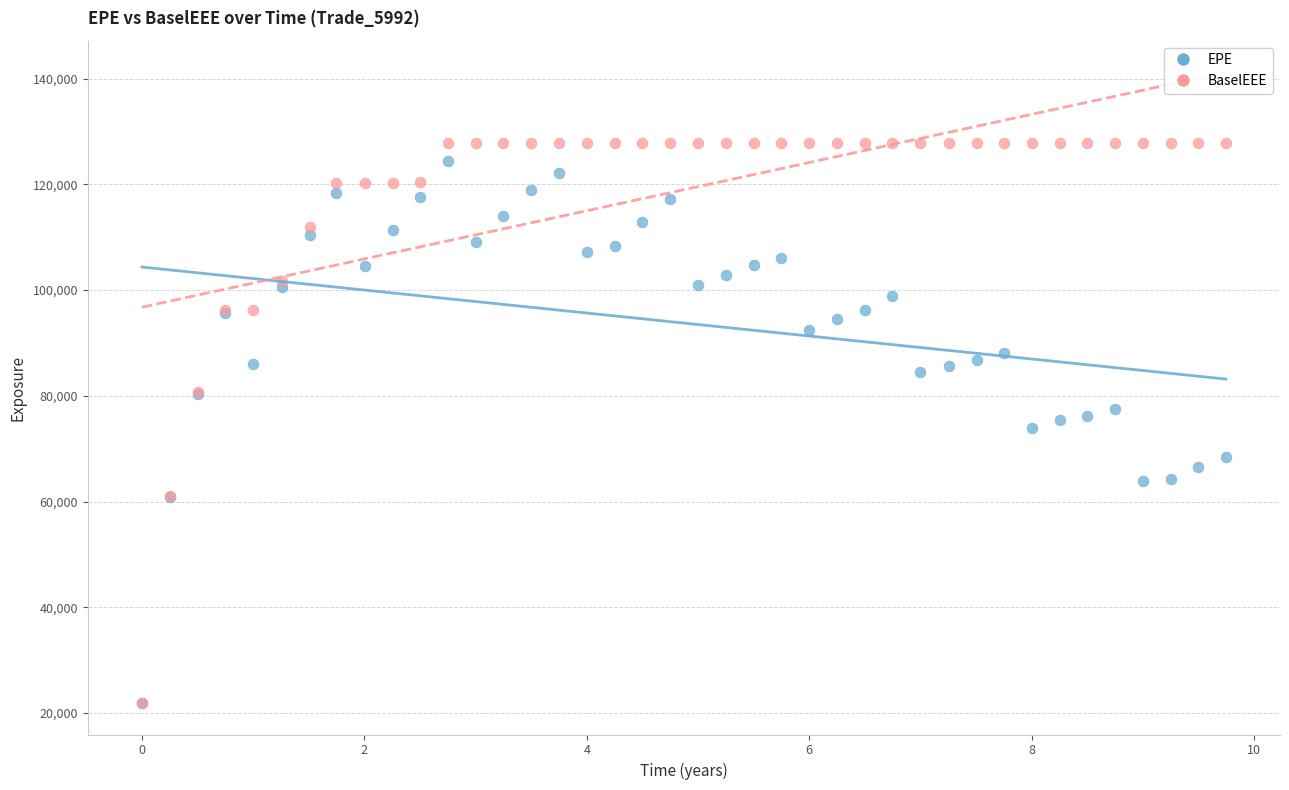

Which series reaches the maximum Y coordinate?

BaselEEE